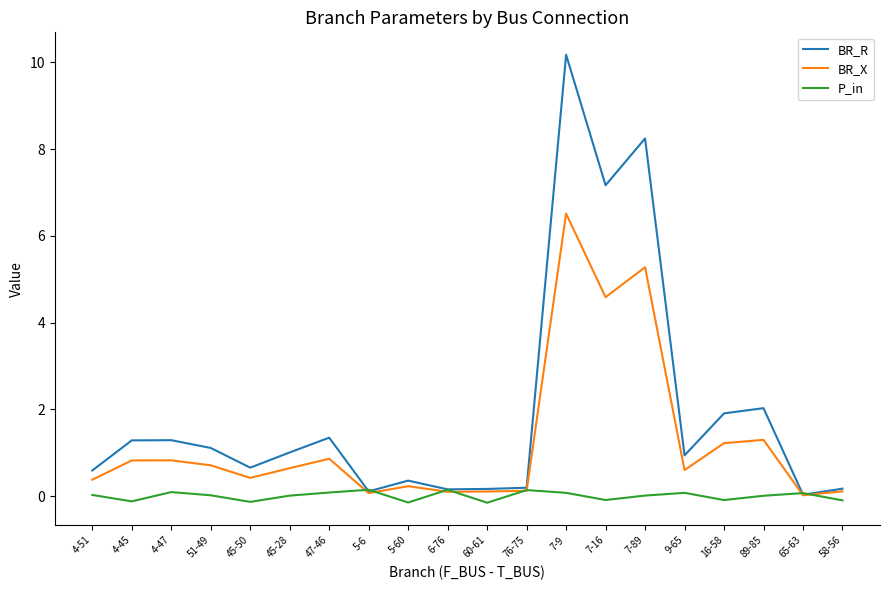

Is the value of P_in at 4-51 greater than the value of BR_R at 7-16?

No